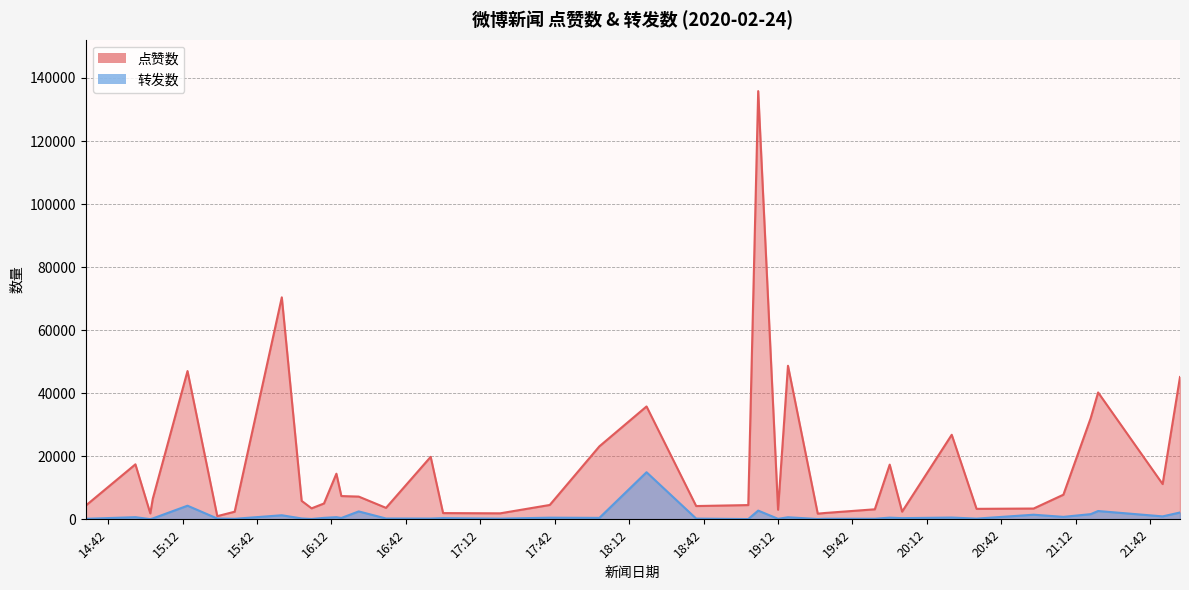

What is the value of the 转发数 point at the 32nd from the left?

570